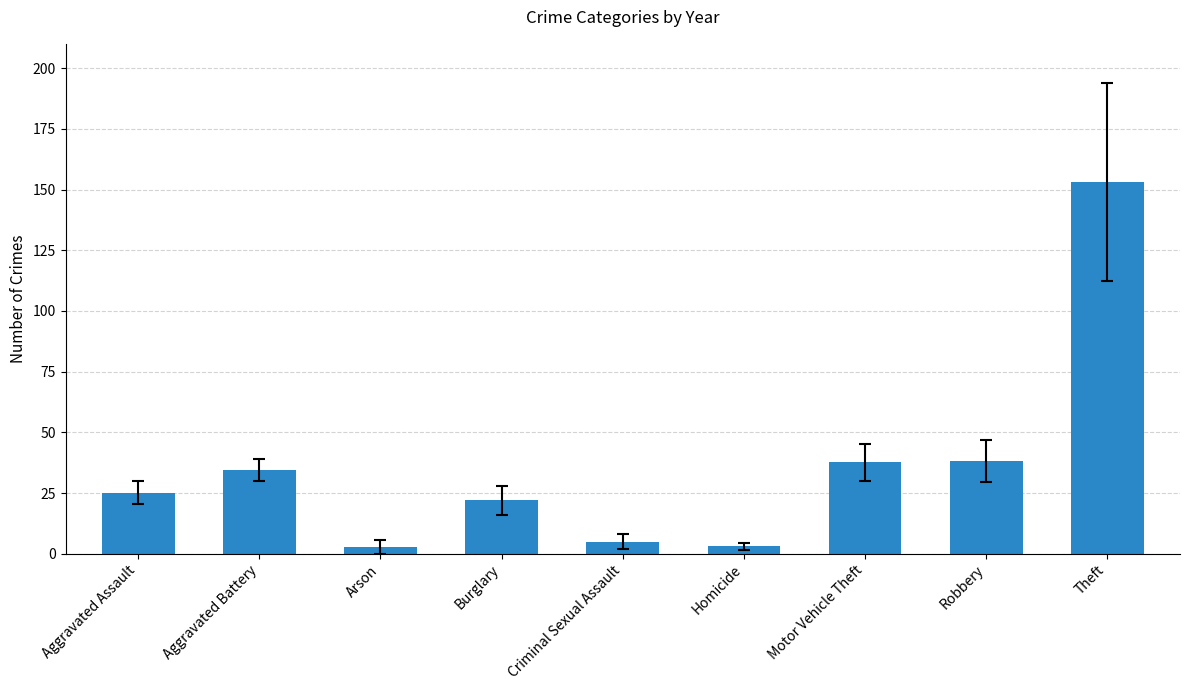

What is the value of the 6th bar from the left?

3.0